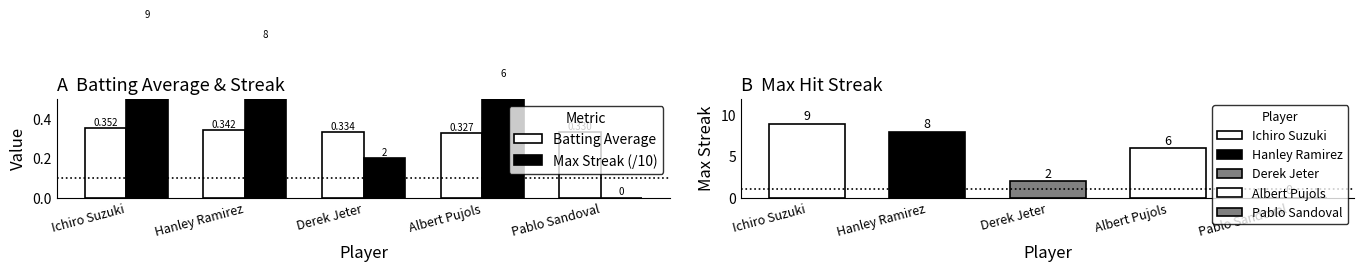

What is the label of the 2nd bar from the right?

Albert Pujols